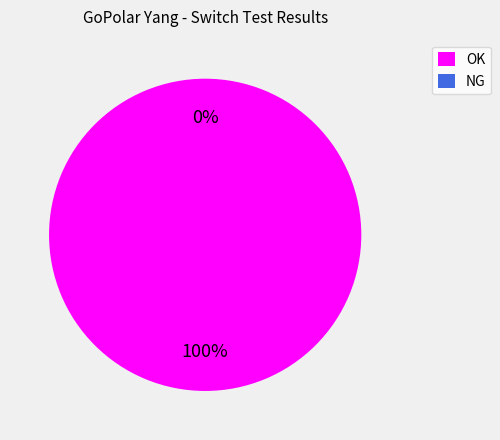

True or false: NG accounts for 5% of the total.

False